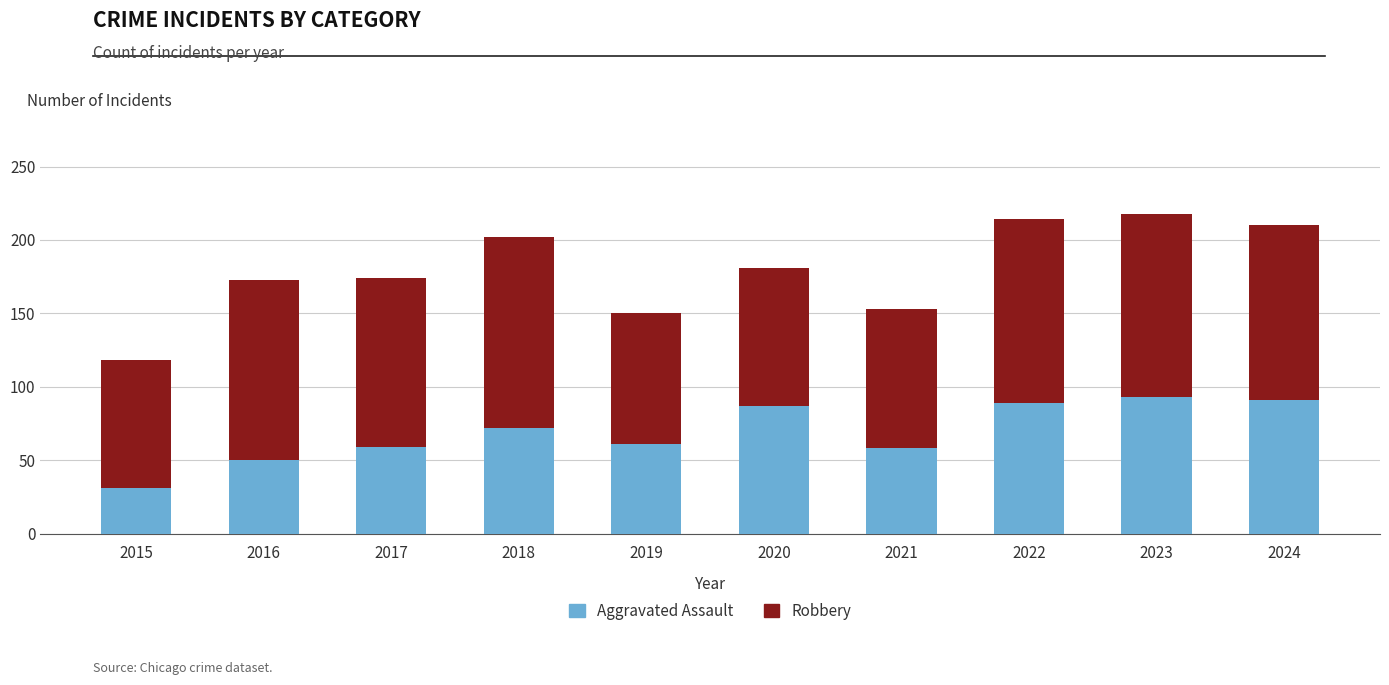

What is the average value of the Aggravated Assault series?

69